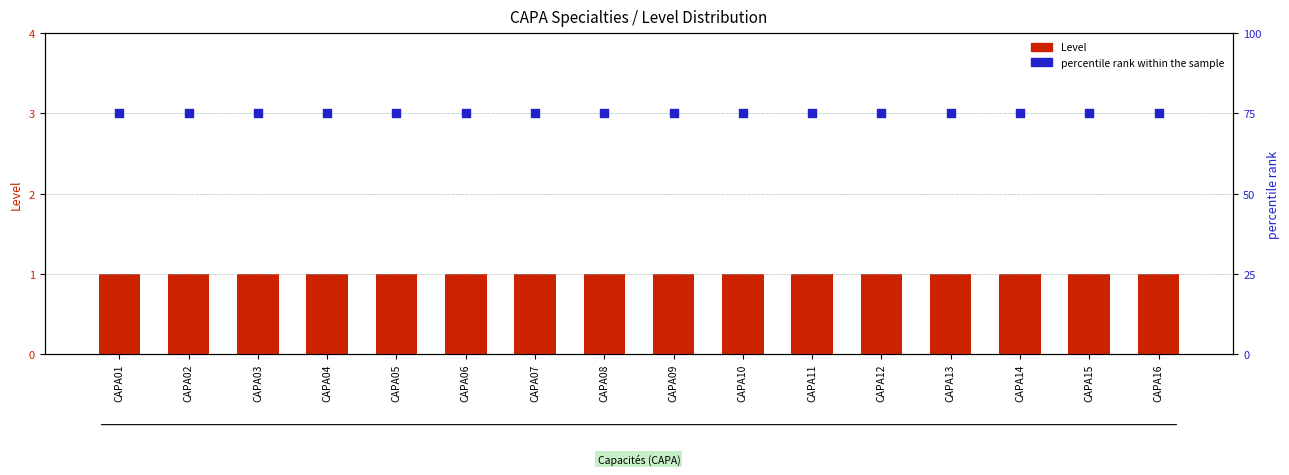

Is the value of Level at CAPA05 greater than the value of percentile rank within the sample at CAPA10?

No